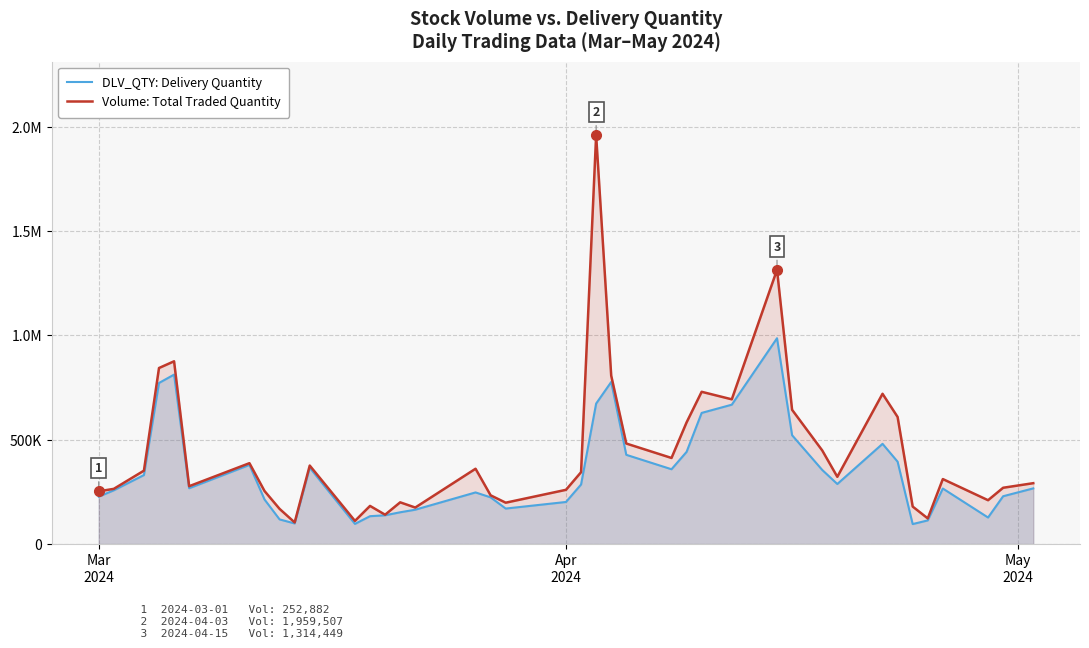

How many values in the DLV_QTY: Delivery Quantity series exceed 267583?

19